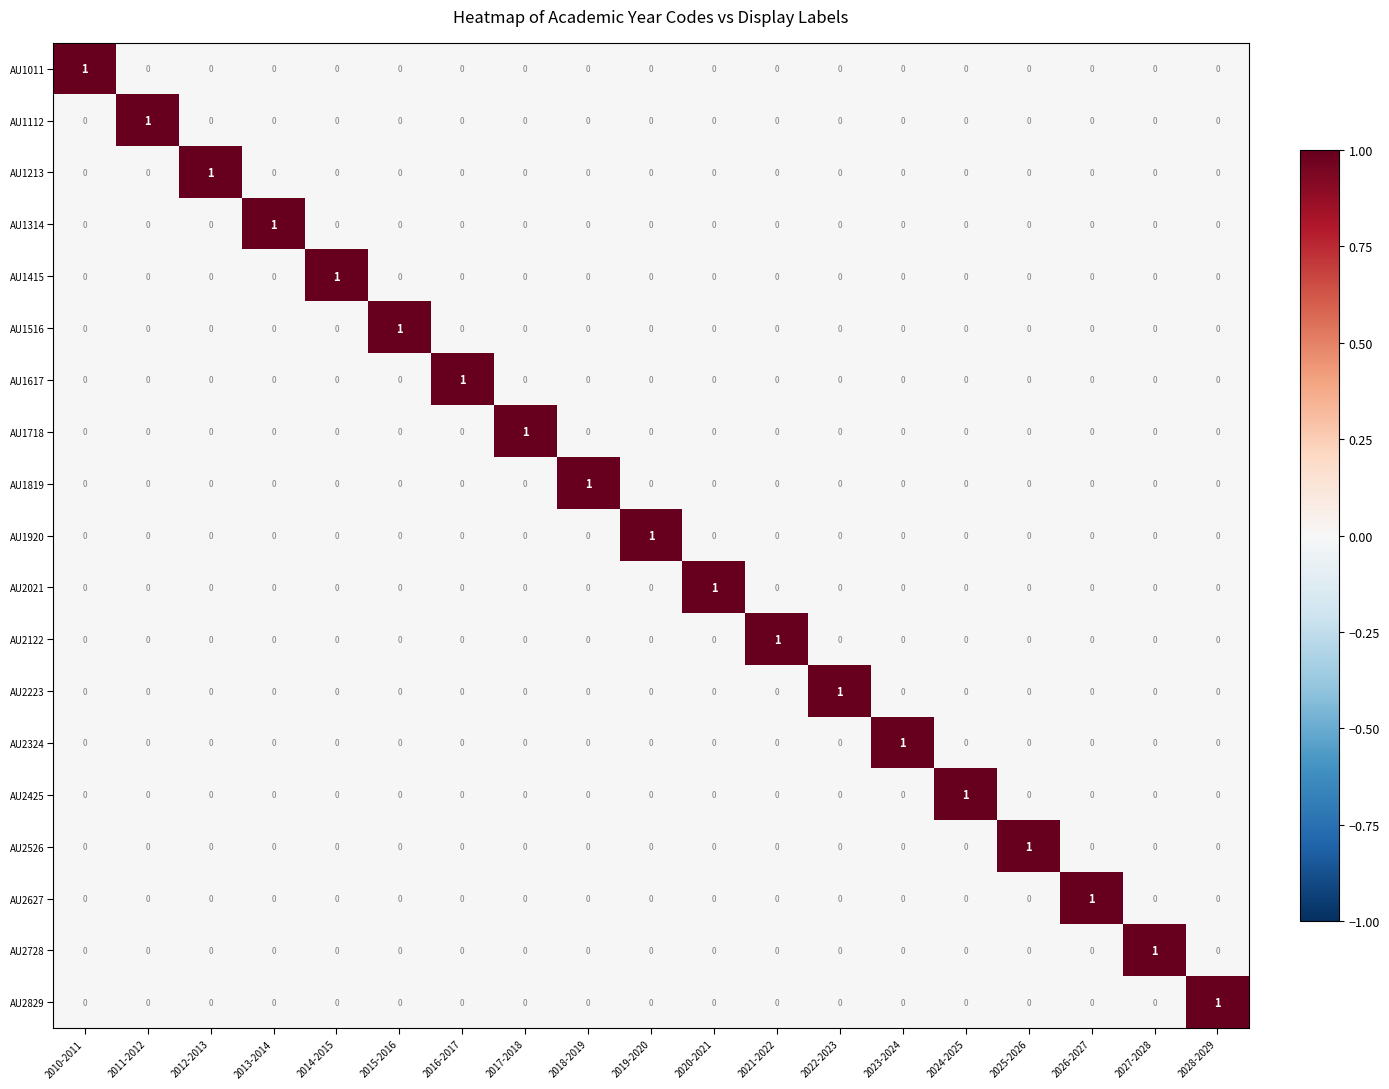

Which category has the highest value in the AU1314 series?

2013-2014